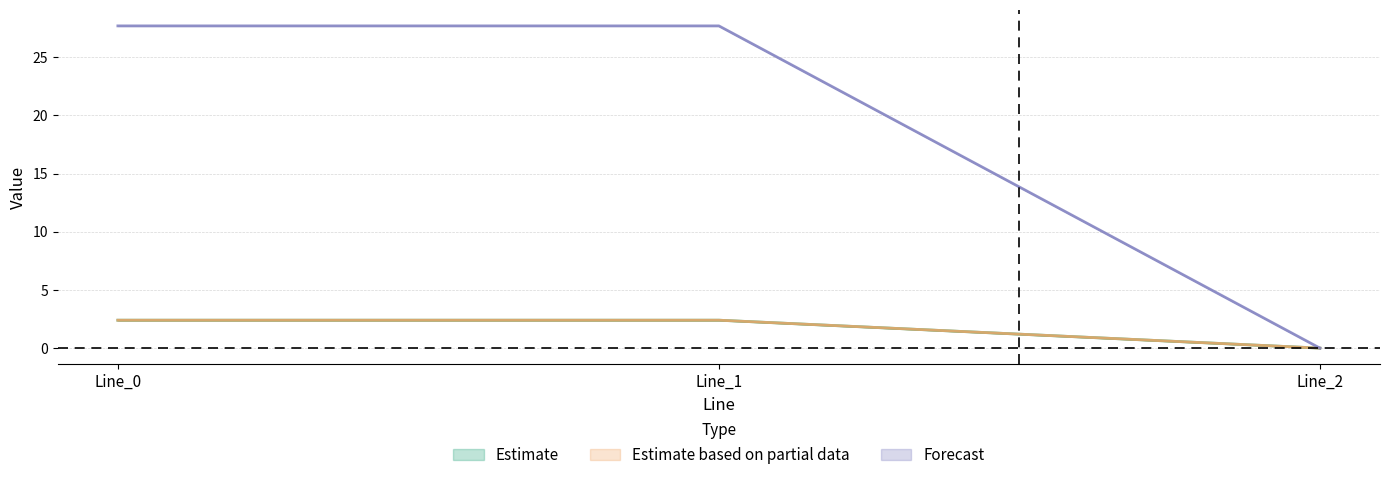

Is the value of pf_ikss_b_from_ka at Line_0 greater than the value of pf_ikss_b_to_ka at Line_2?

Yes